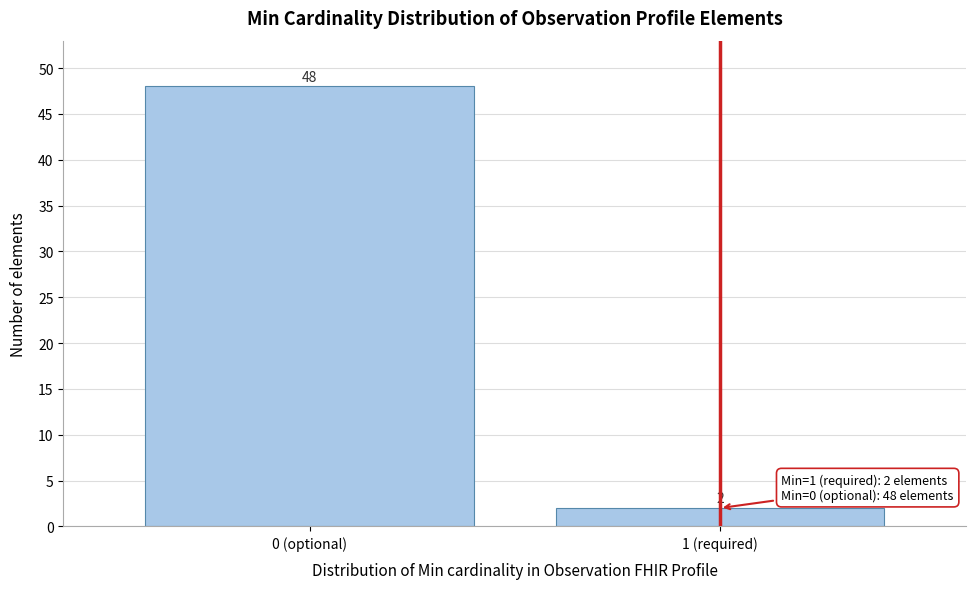

Reading left to right, list all the values displayed in this chart.

0 (optional)=48	1 (required)=2